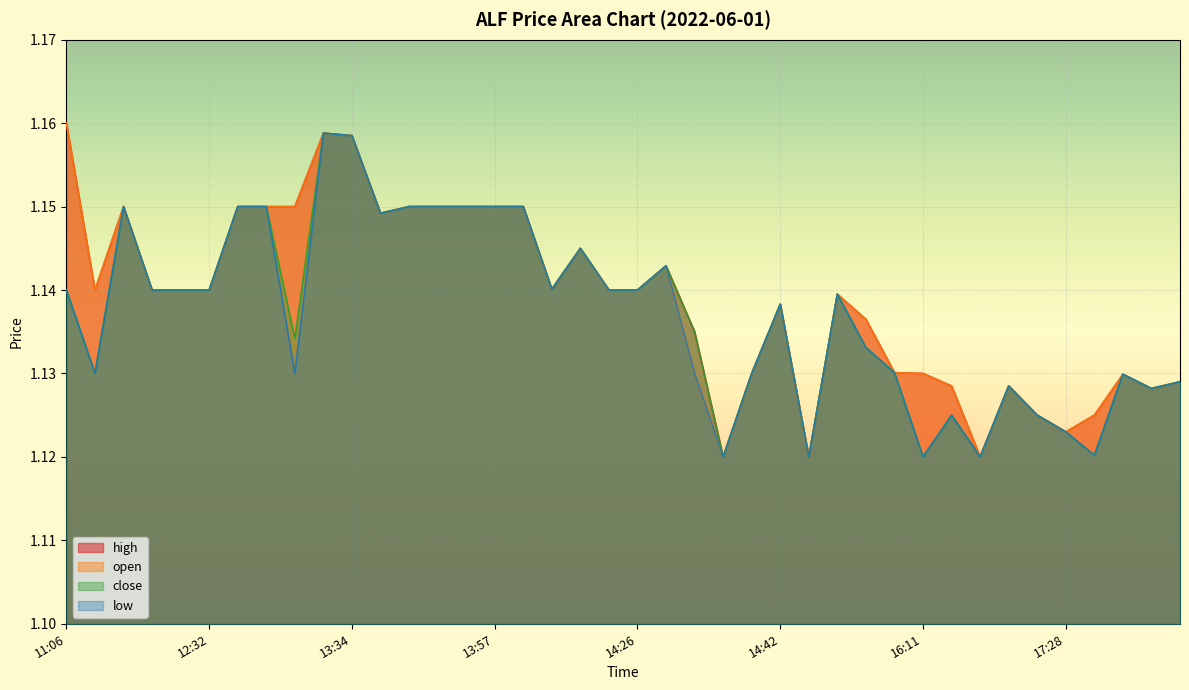

Between 2022-06-01 12:32 and 2022-06-01 13:32, which is larger?

2022-06-01 13:32